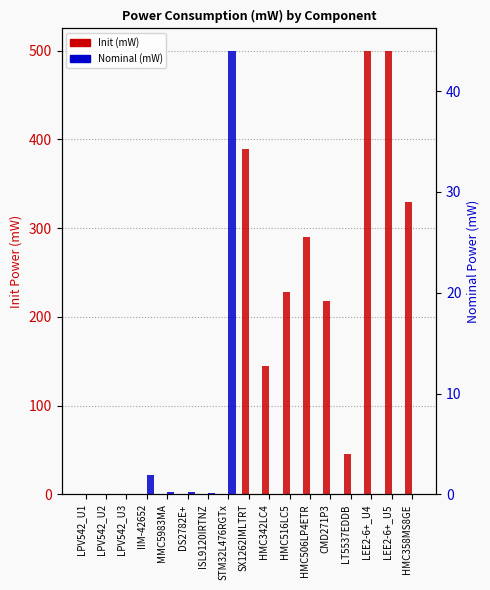

How many positive values does the Nominal (mW) series have?

8